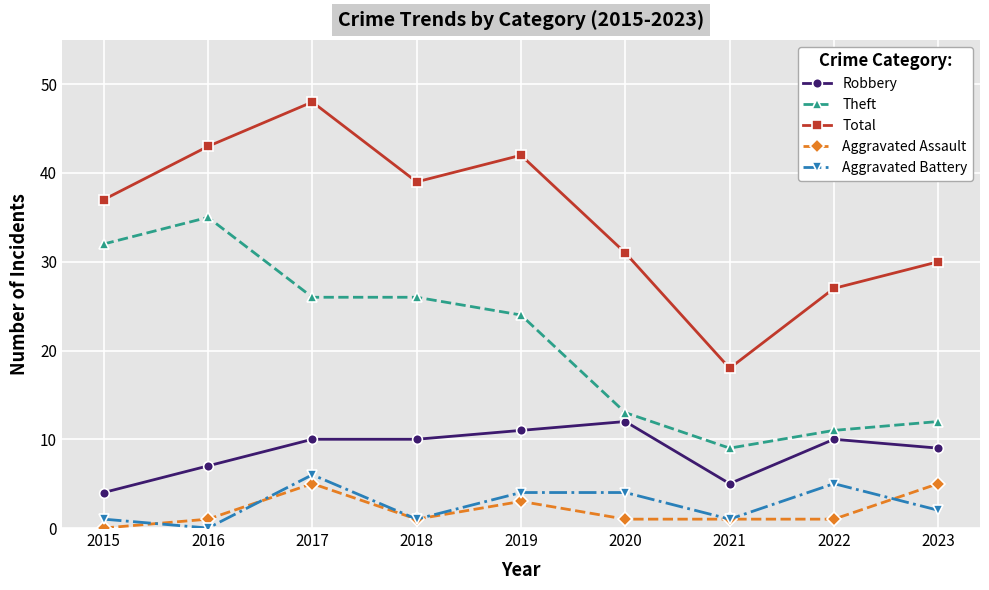

Is it true that Robbery equals 11 at 2016?

False